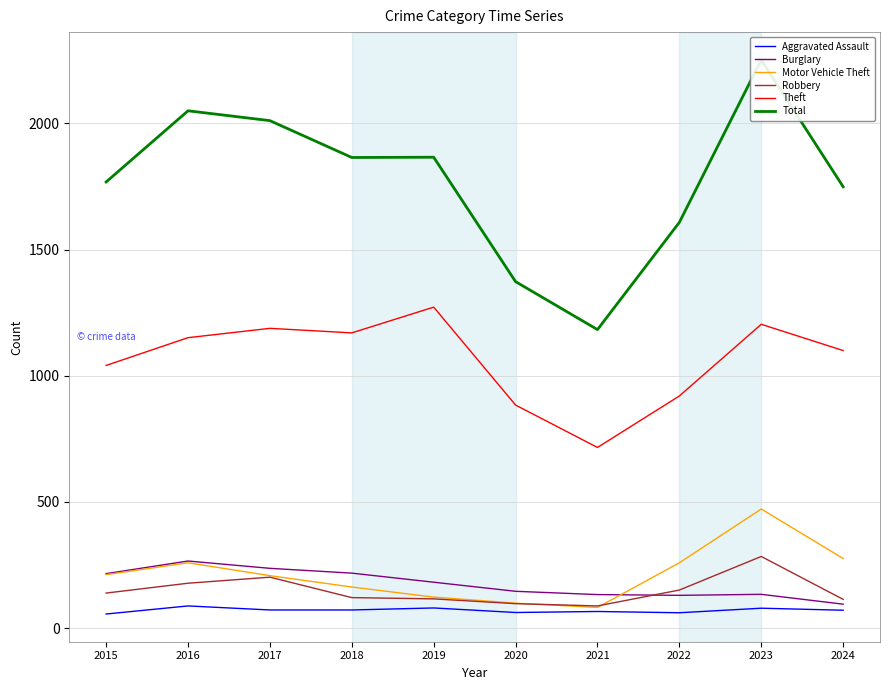

How many values in the Total series exceed 1865?

4